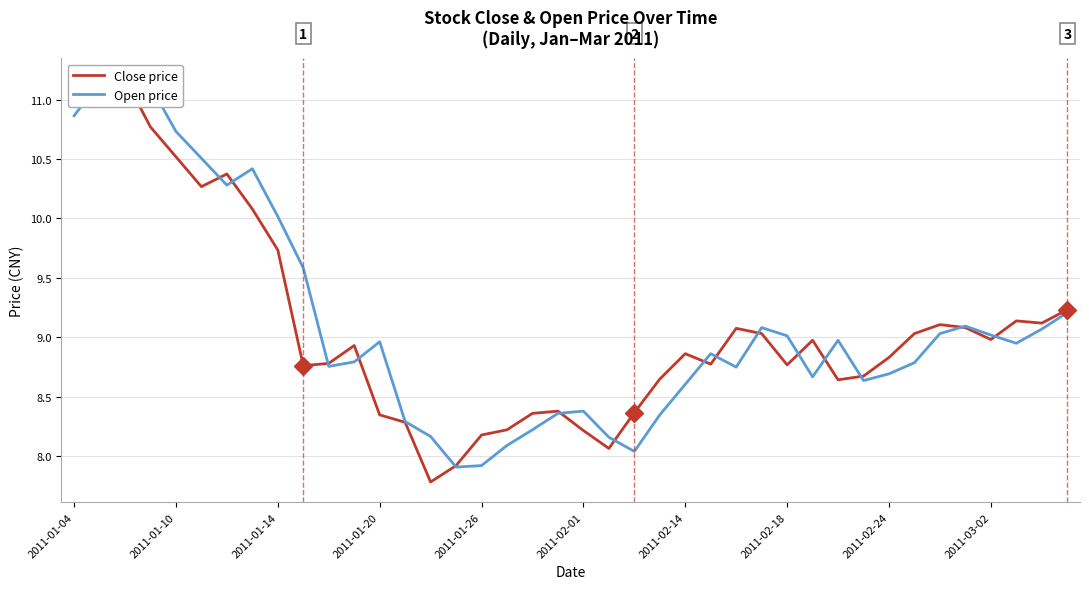

How many times do Open price and Close price cross each other?

18